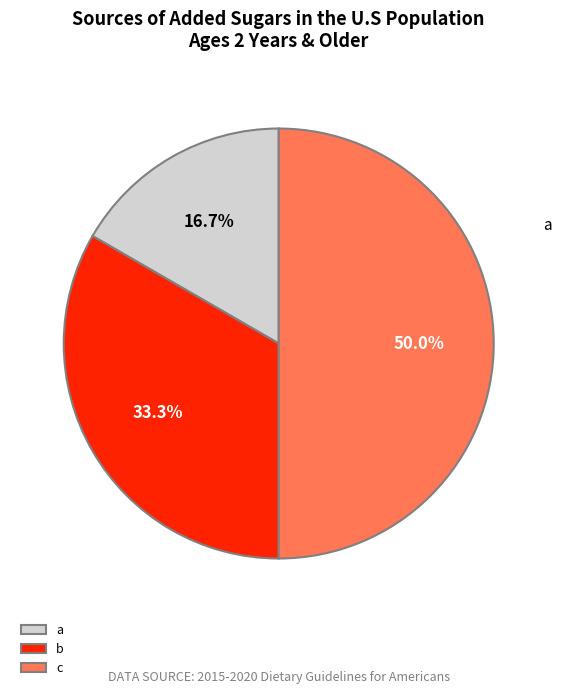

Combined, what portion of the pie is a and c?

66.7%